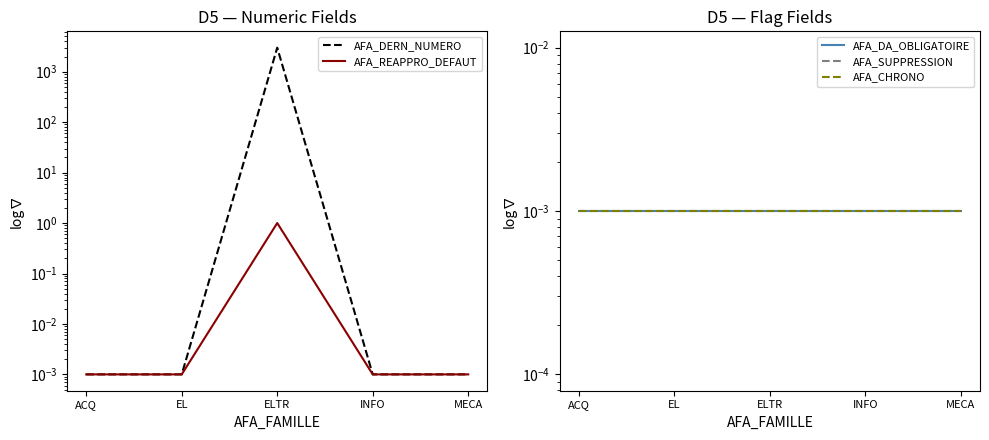

The value of AFA_REAPPRO_DEFAUT at ACQ is 0.0. True or false?

True